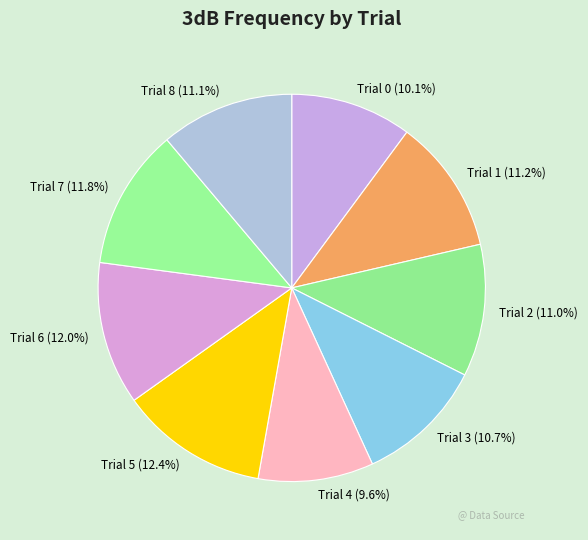

How many segments does this pie chart have?

9